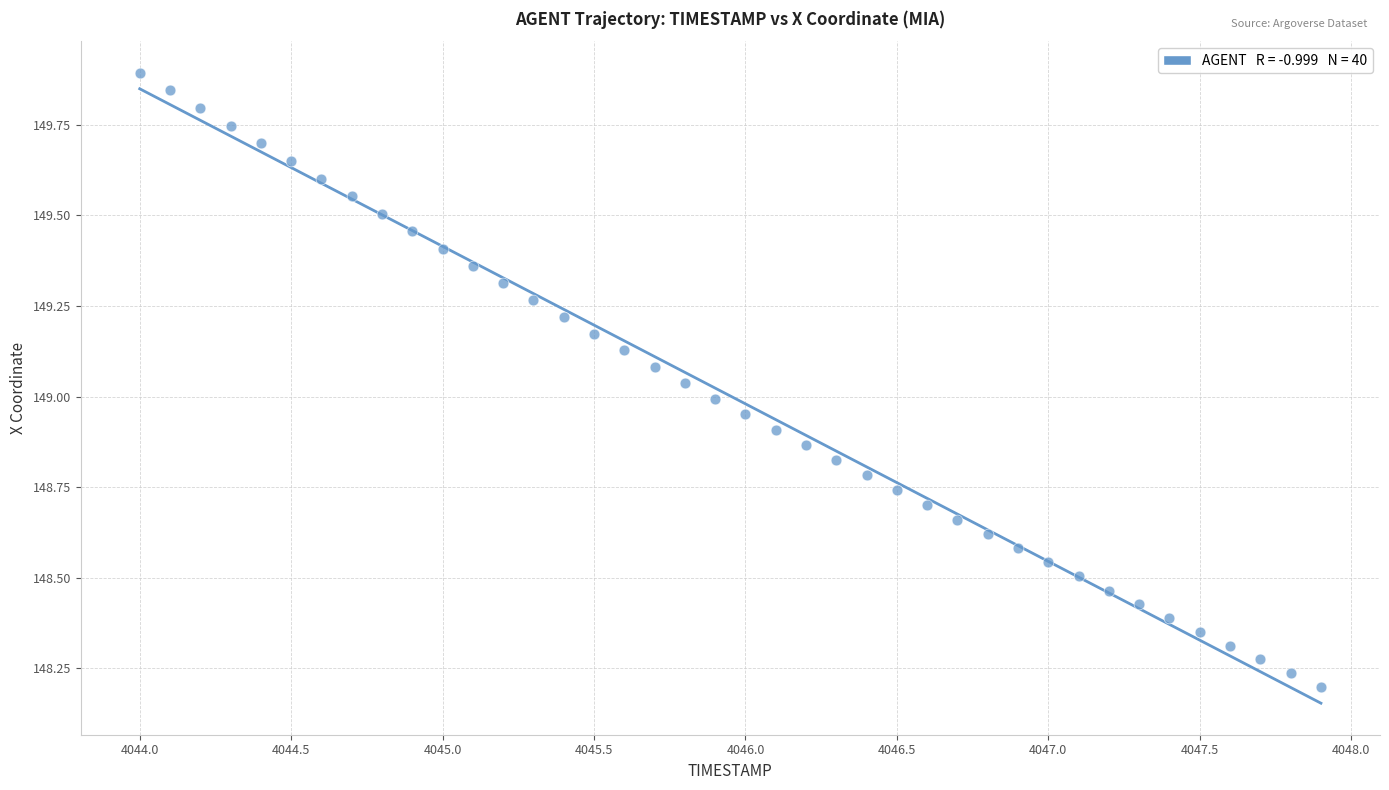

What is the range of Y values (max minus min)?

1.7